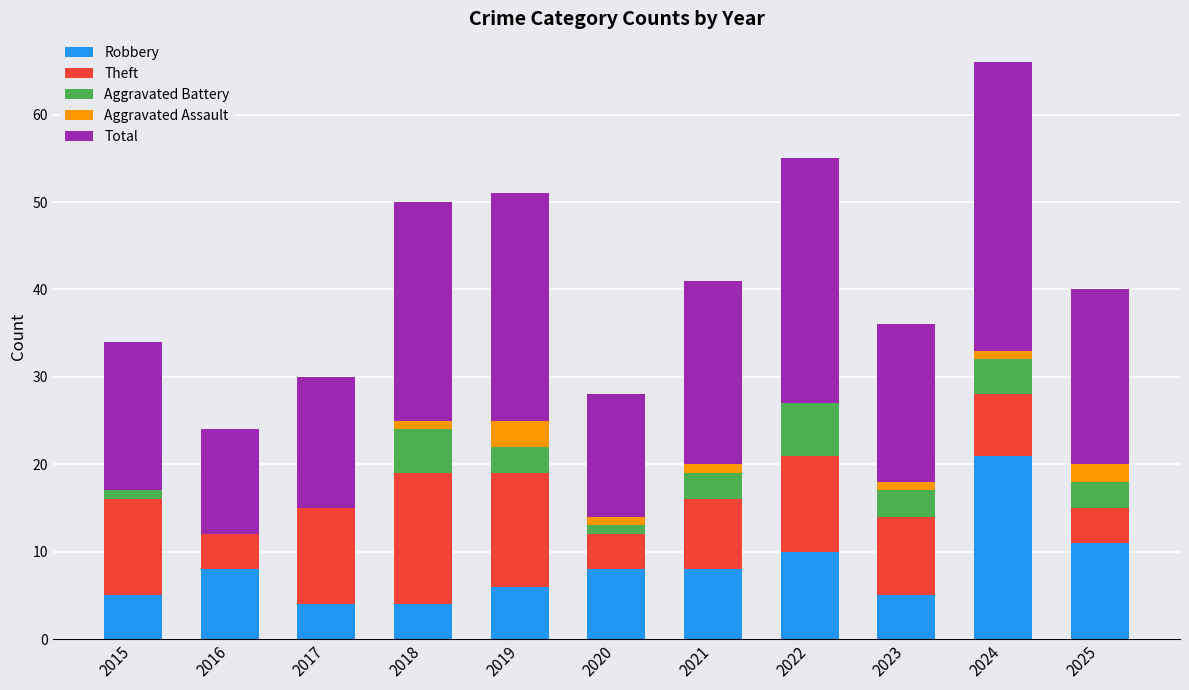

Which category has the highest value in the Robbery series?

2024